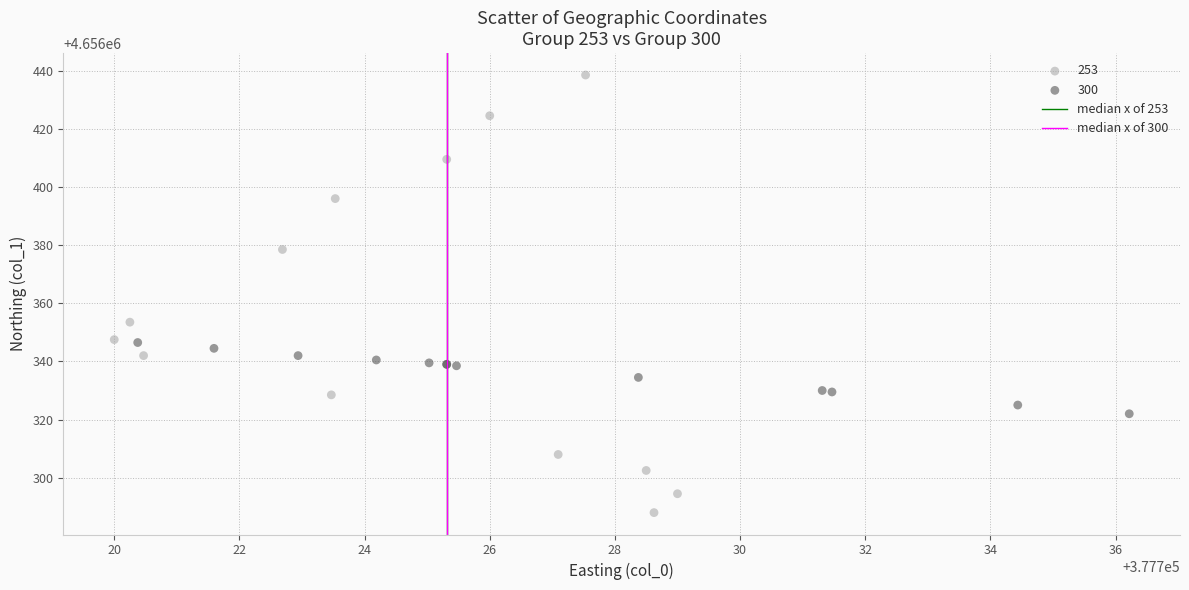

Which series contains the highest Y value?

253